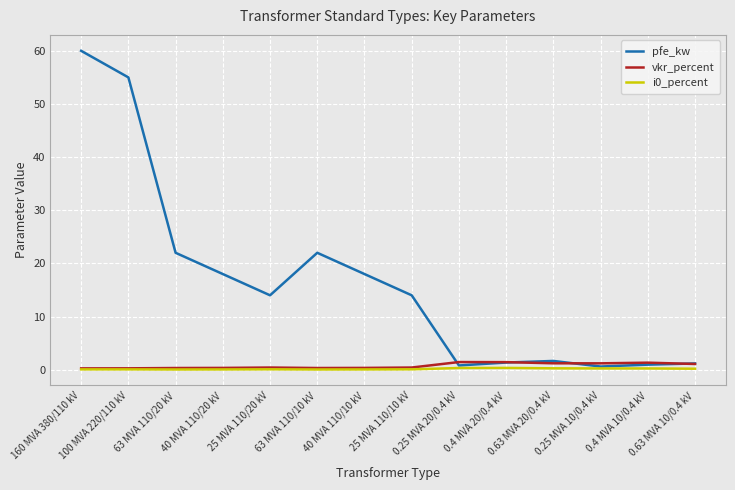

What is the approximate value of vkr_percent at 0.4 MVA 20/0.4 kV?

1.4